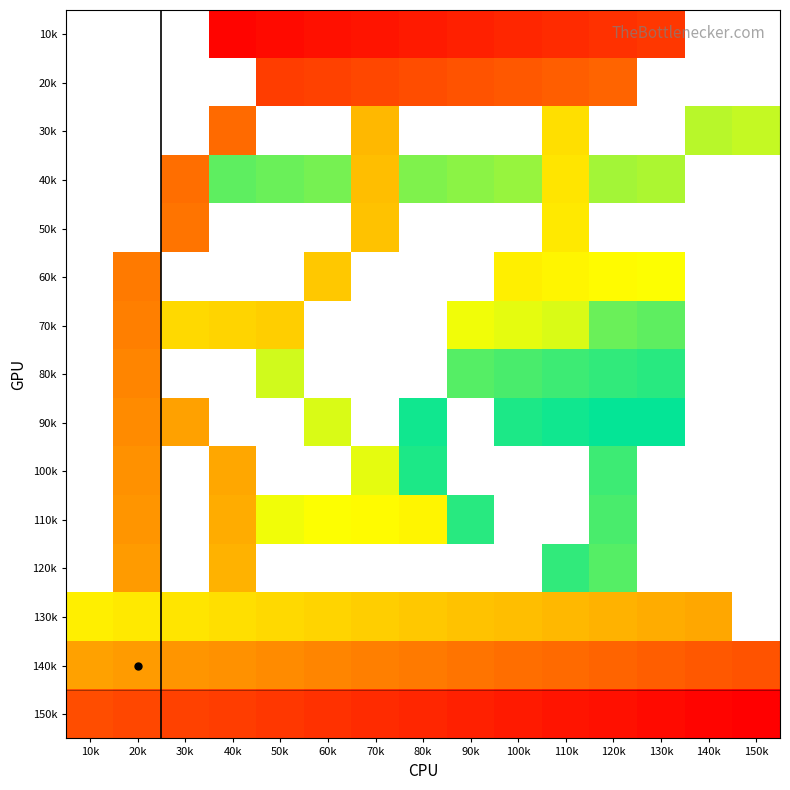

Where is 150k nearest to the value 130?

80k